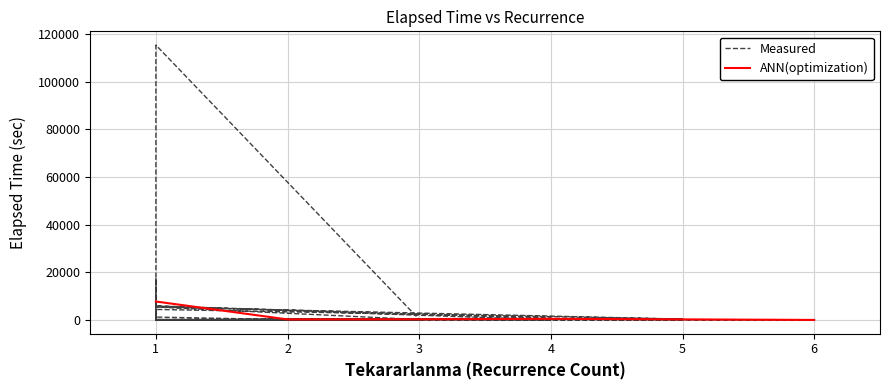

What is the highest value of the ANN(optimization) series?

7745.0